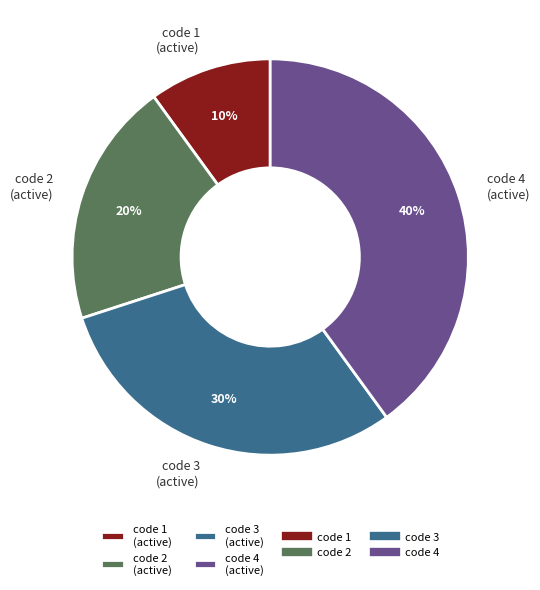

To the nearest percent, what percentage of the pie is code 3?

30%